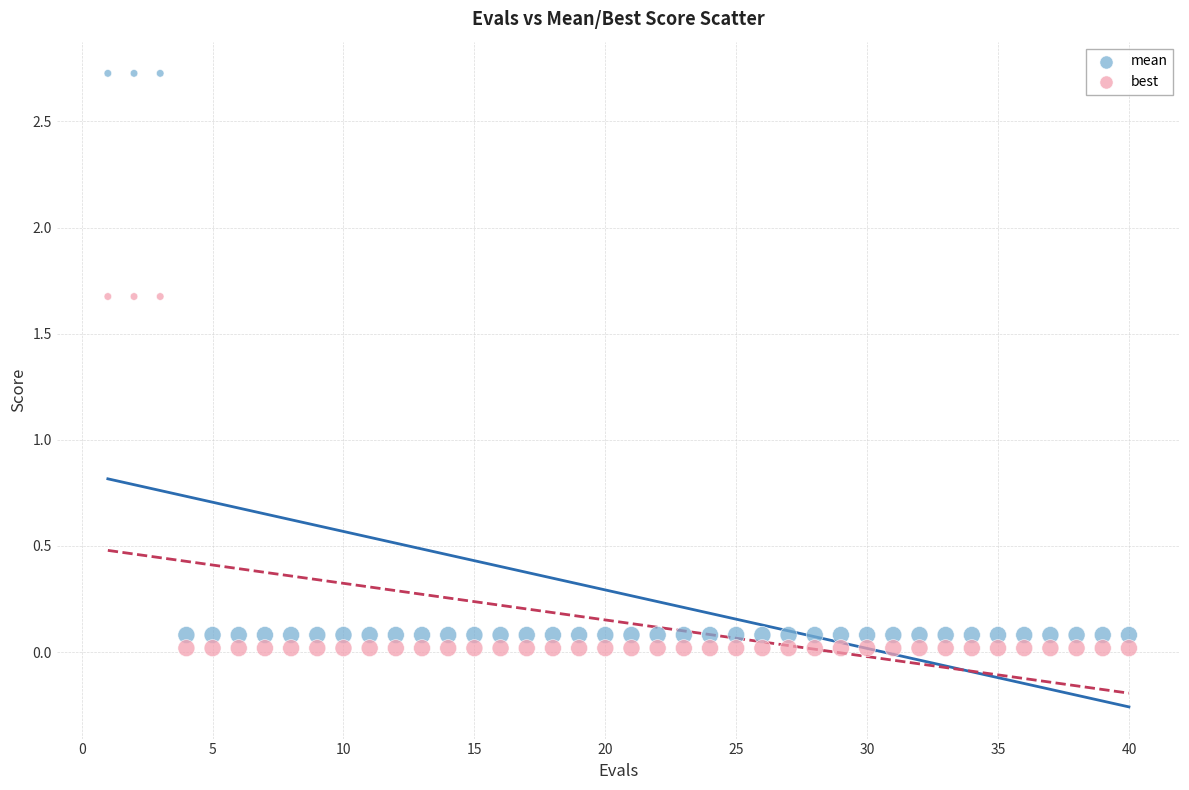

Which series reaches the minimum Y coordinate?

best